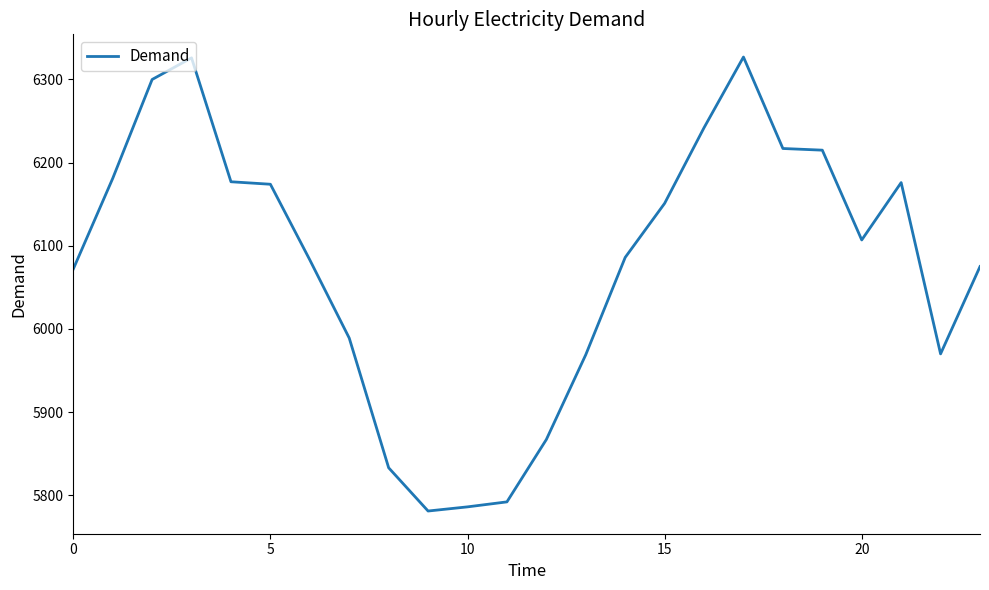

What is the smallest value displayed?

5781